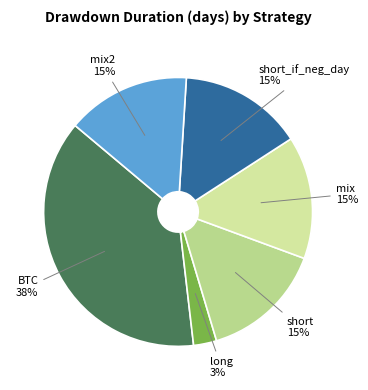

Which category has the smallest portion of the pie?

long